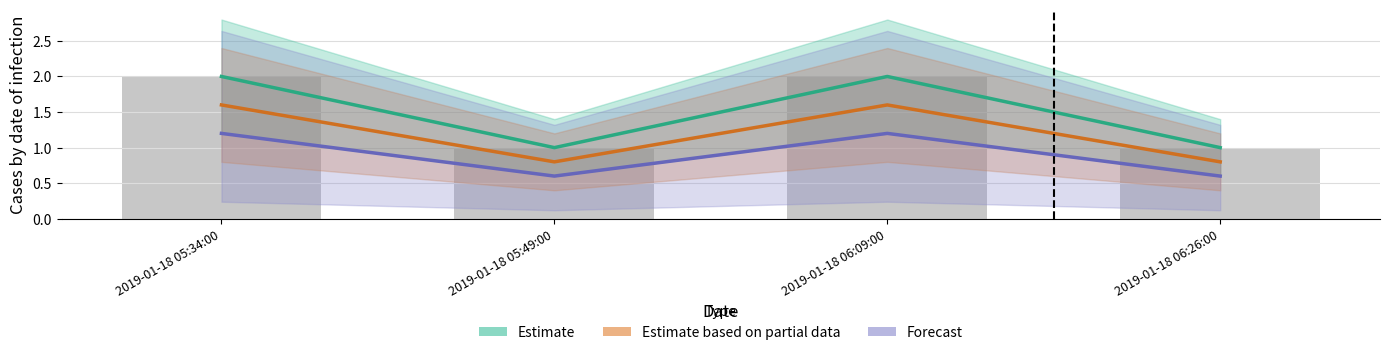

Is the value of Forecast at 2019-01-18 06:26:00 greater than the value of Estimate at 2019-01-18 05:49:00?

No